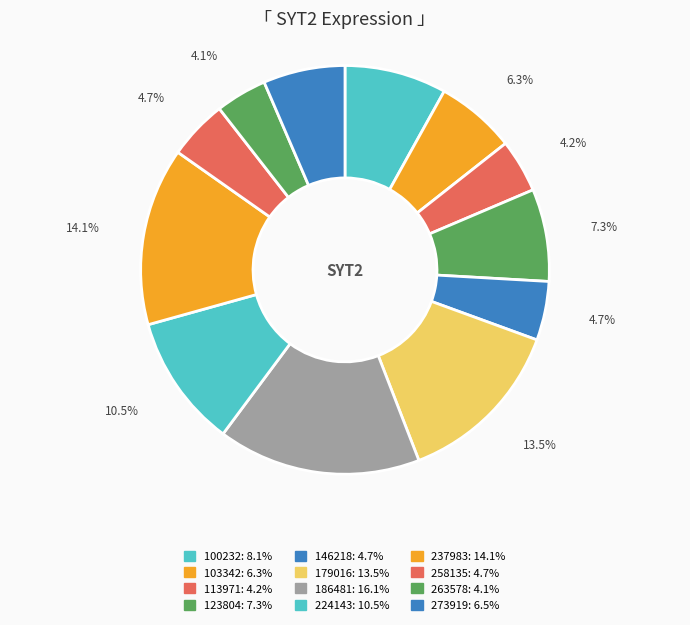

How many segments does this pie chart have?

12